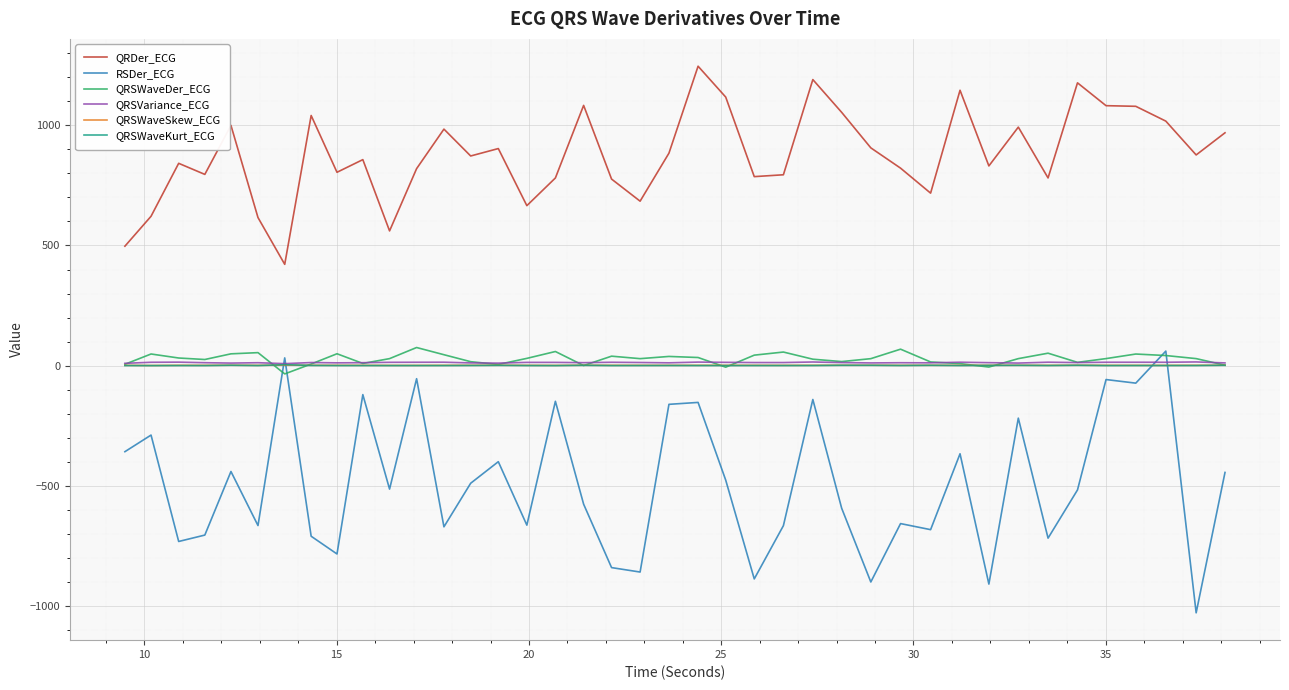

Which series has the largest total across all categories?

QRDer_ECG